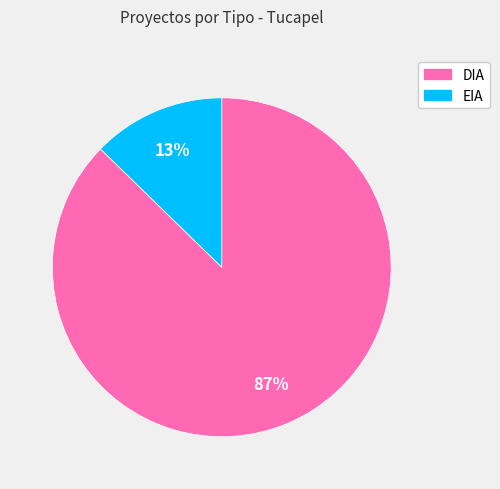

Count the number of slices in the pie.

2